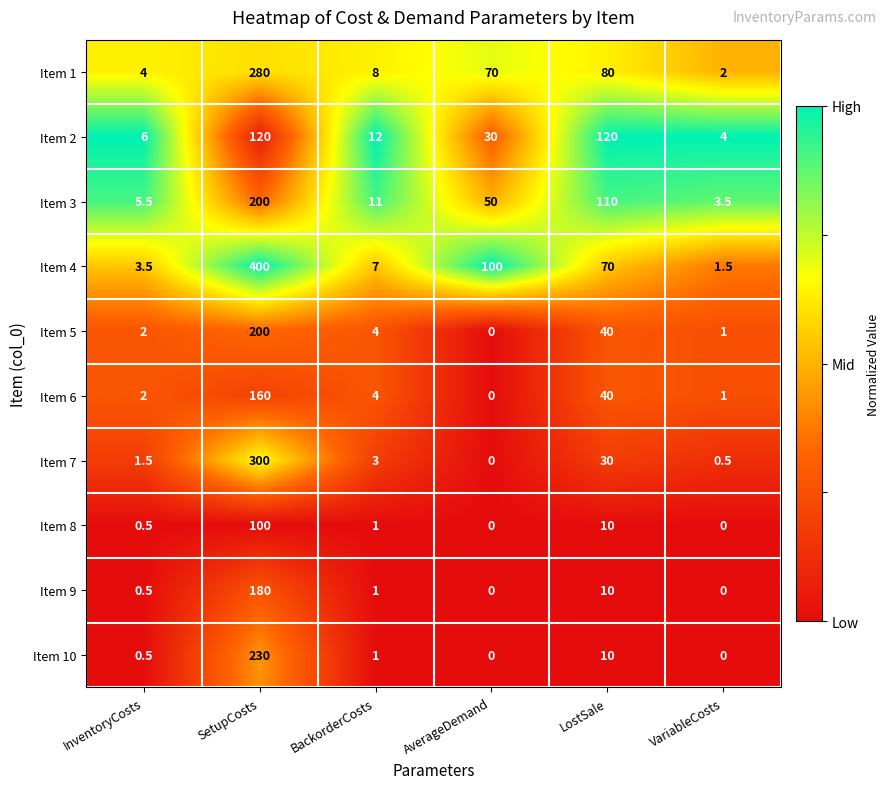

Rank the categories by Item 6 value from highest to lowest.

SetupCosts, LostSale, BackorderCosts, InventoryCosts, VariableCosts, AverageDemand